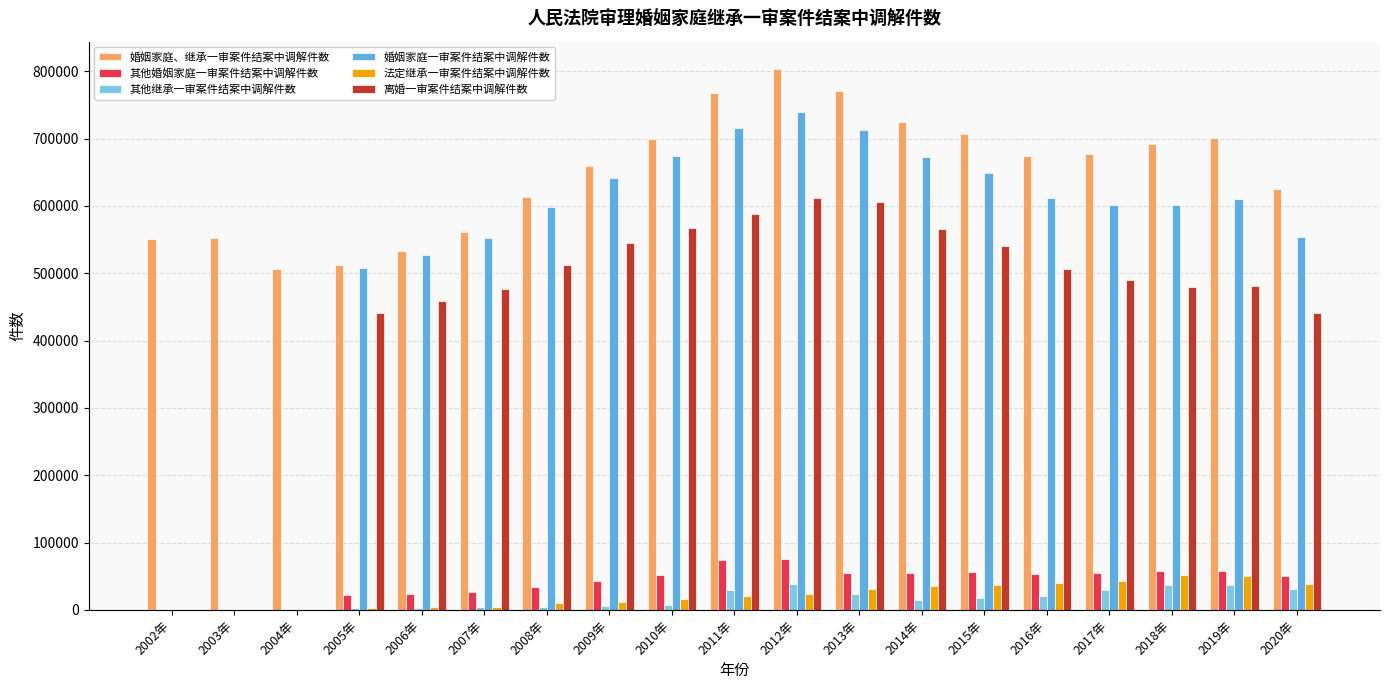

What is the sum of all 婚姻家庭、继承一审案件结案中调解件数 values?

12332317